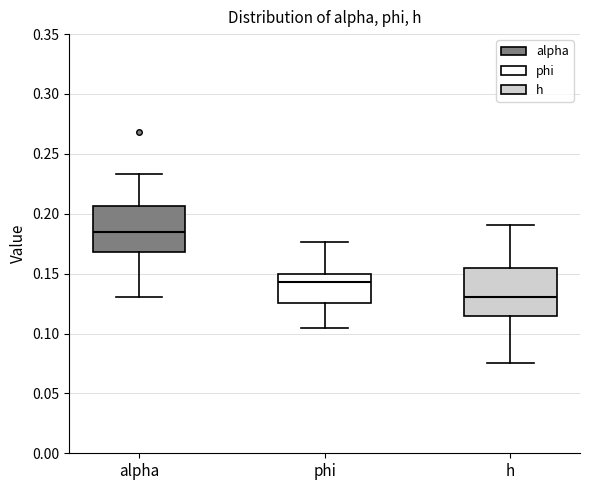

Where does the lower whisker of the box for alpha end on the y-axis? The values are not printed on the chart, so give them approximately, as read against the axis.

0.130